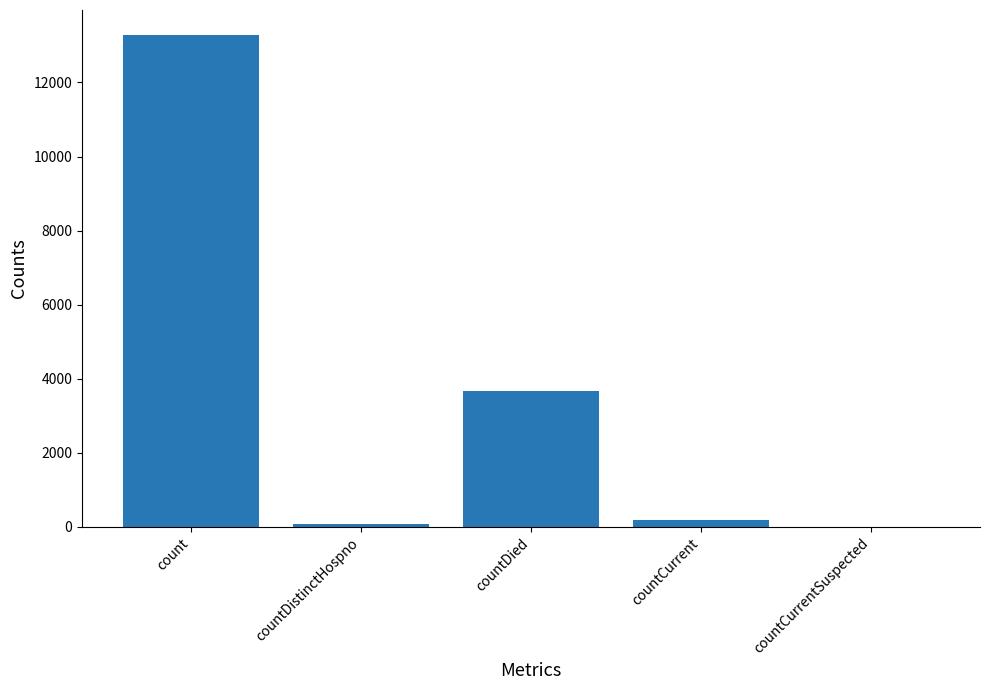

What is the sum of all values?

17219